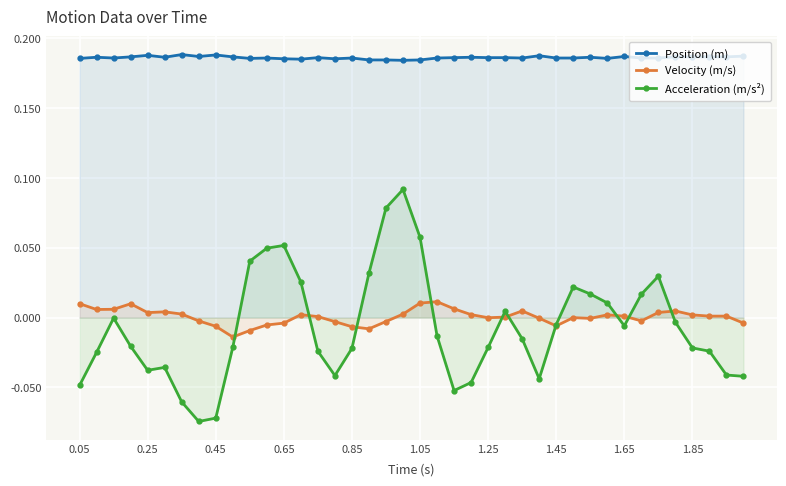

Reading left to right, extract all data points from this chart.

Position (m): 0.2	0.2	0.2	0.2	0.2	0.2	0.2	0.2	0.2	0.2	0.2	0.2	0.2	0.2	0.2	0.2	0.2	0.2	0.2	0.2	0.2	0.2	0.2	0.2	0.2	0.2	0.2	0.2	0.2	0.2	0.2	0.2	0.2	0.2	0.2	0.2	0.2	0.2	0.2	0.2
Velocity (m/s): 0.0	0.0	0.0	0.0	0.0	0.0	0.0	-0.0	-0.0	-0.0	-0.0	-0.0	-0.0	0.0	0.0	-0.0	-0.0	-0.0	-0.0	0.0	0.0	0.0	0.0	0.0	-0.0	0.0	0.0	-0.0	-0.0	-0.0	-0.0	0.0	0.0	-0.0	0.0	0.0	0.0	0.0	0.0	-0.0
Acceleration (m/s²): -0.0	-0.0	-0.0	-0.0	-0.0	-0.0	-0.1	-0.1	-0.1	-0.0	0.0	0.0	0.1	0.0	-0.0	-0.0	-0.0	0.0	0.1	0.1	0.1	-0.0	-0.1	-0.0	-0.0	0.0	-0.0	-0.0	-0.0	0.0	0.0	0.0	-0.0	0.0	0.0	-0.0	-0.0	-0.0	-0.0	-0.0